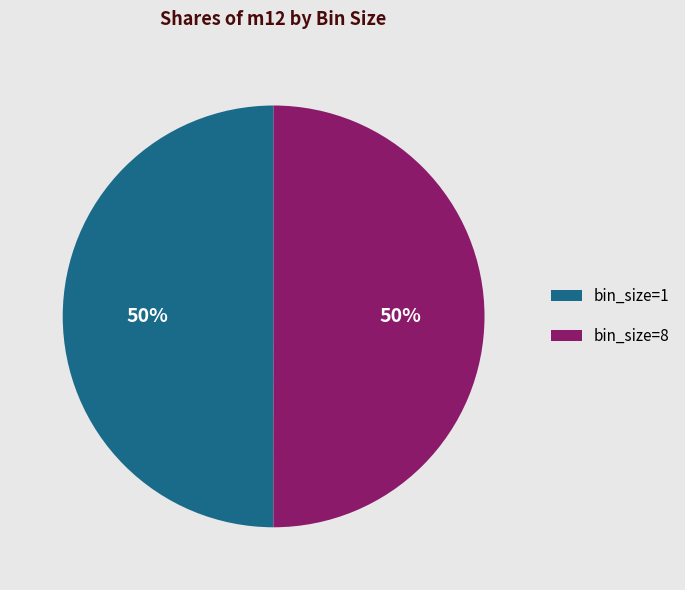

The bin_size=8 slice represents 59% of the pie. True or false?

False